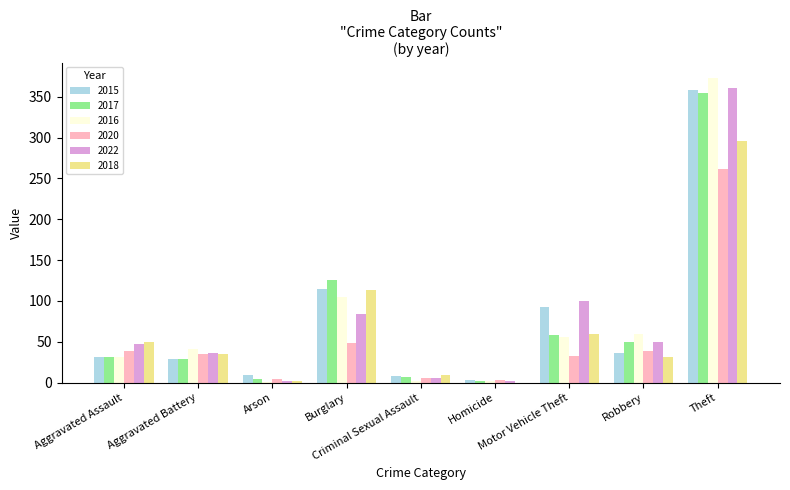

What is the sum of all 2017 values?

662